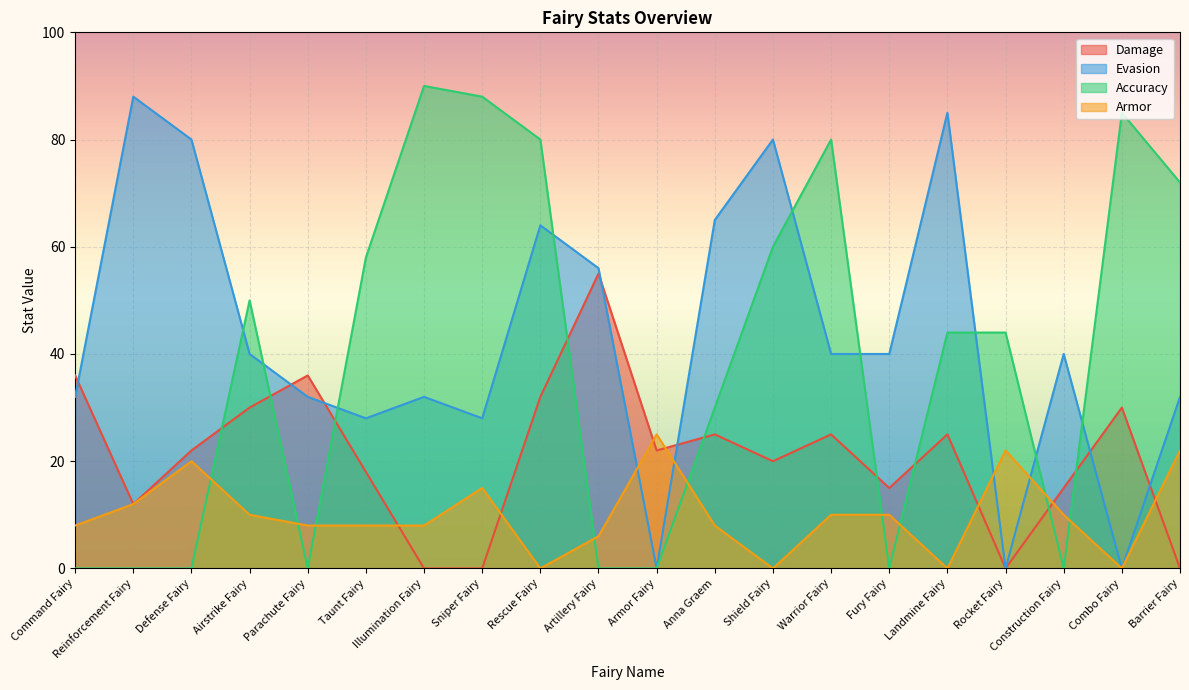

Is it true that Damage equals 22 at Illumination Fairy?

False